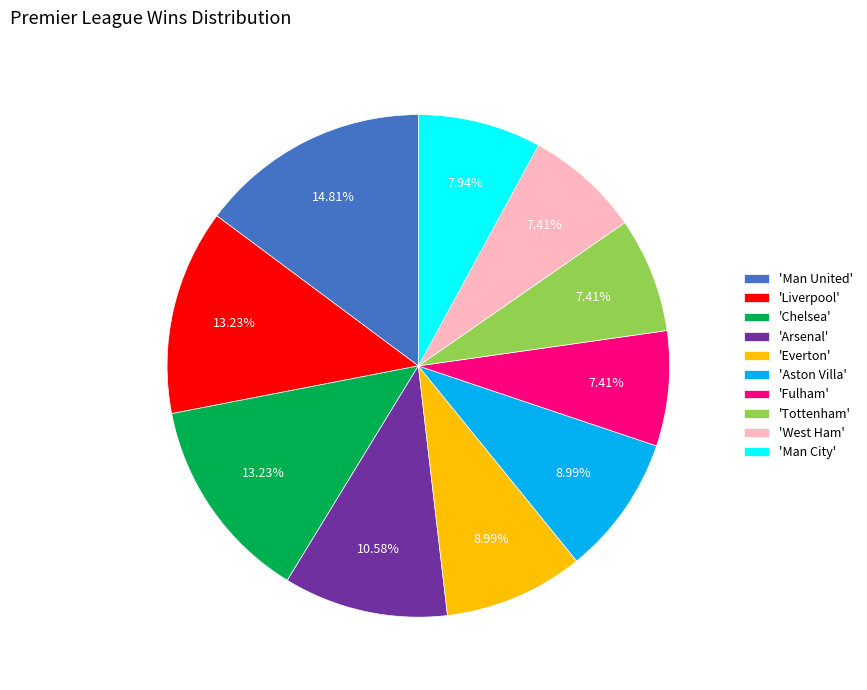

Combined, do 'Everton' and 'Aston Villa' account for over 50%?

No